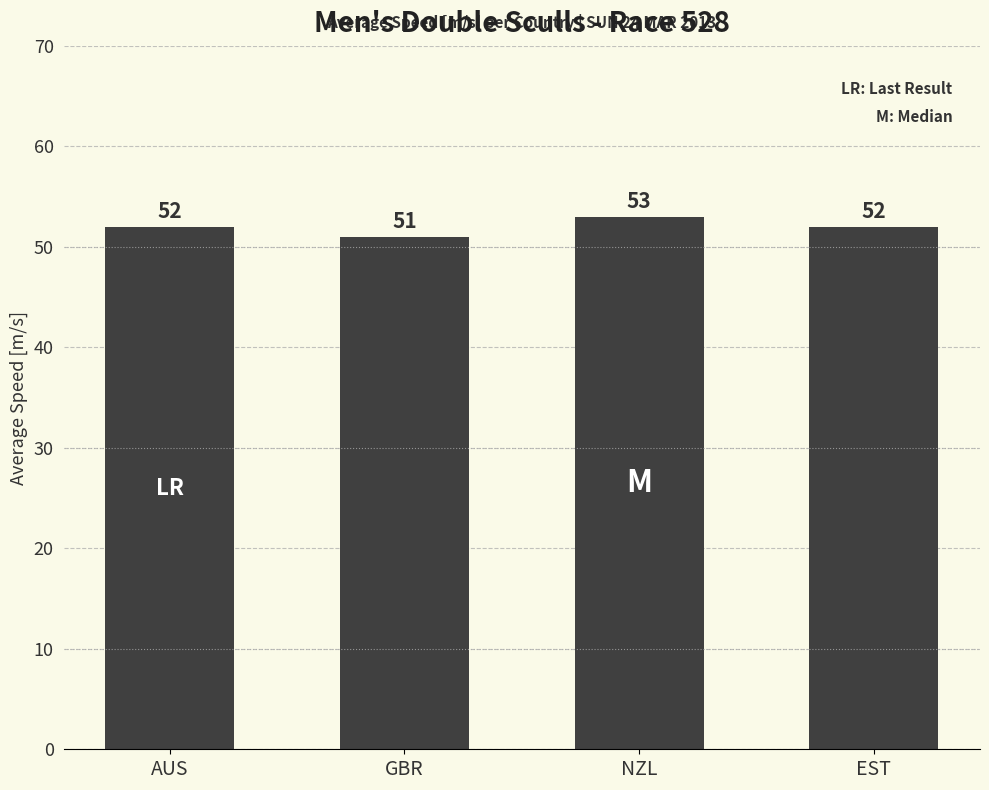

Reading left to right, transcribe all the data shown in this chart.

AUS=52	GBR=51	NZL=53	EST=52